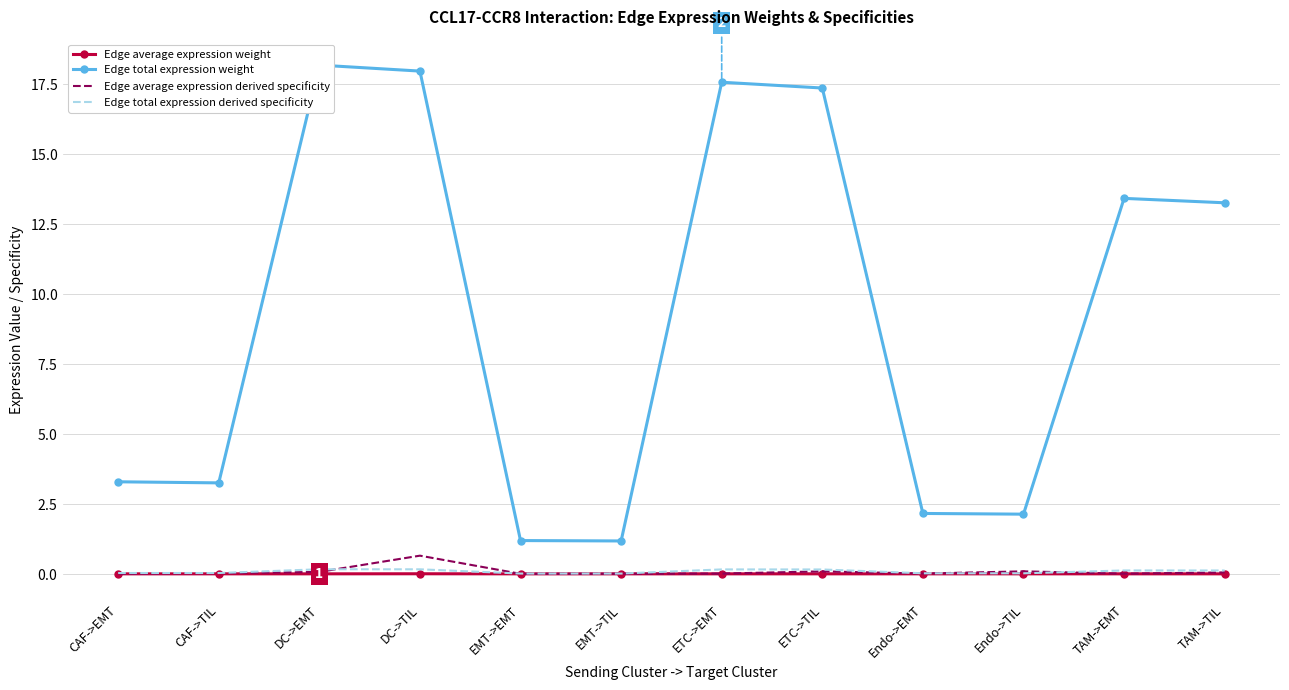

At which label does Edge total expression weight first exceed 13?

DC->EMT